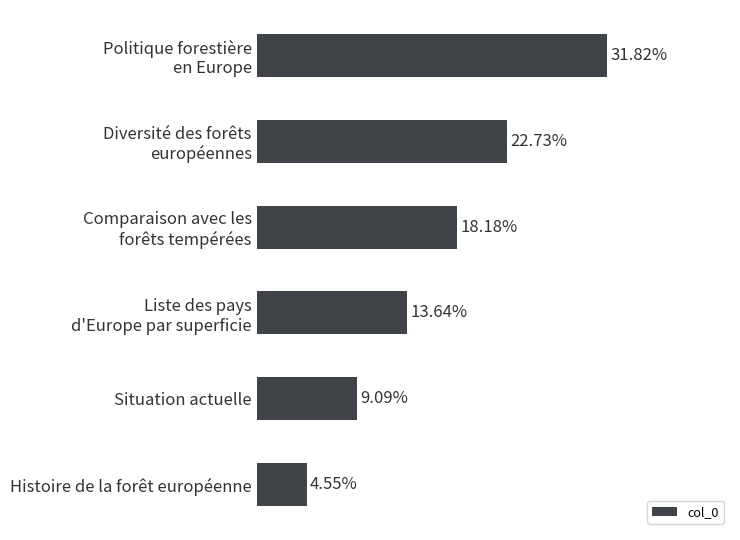

Which category has the lowest value across all series?

Histoire de la forêt européenne